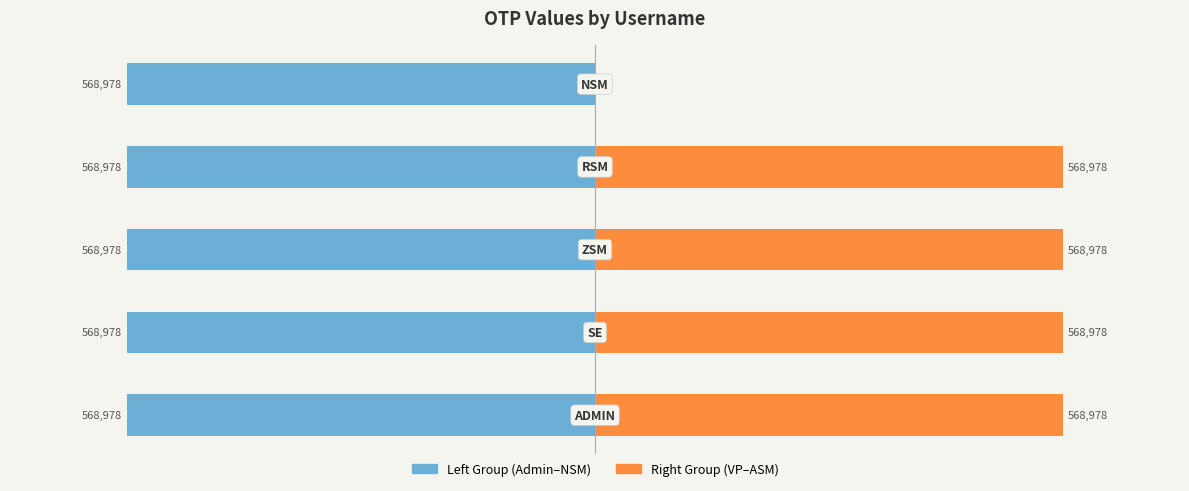

The value of Right Group at 4 is 0.0. True or false?

True